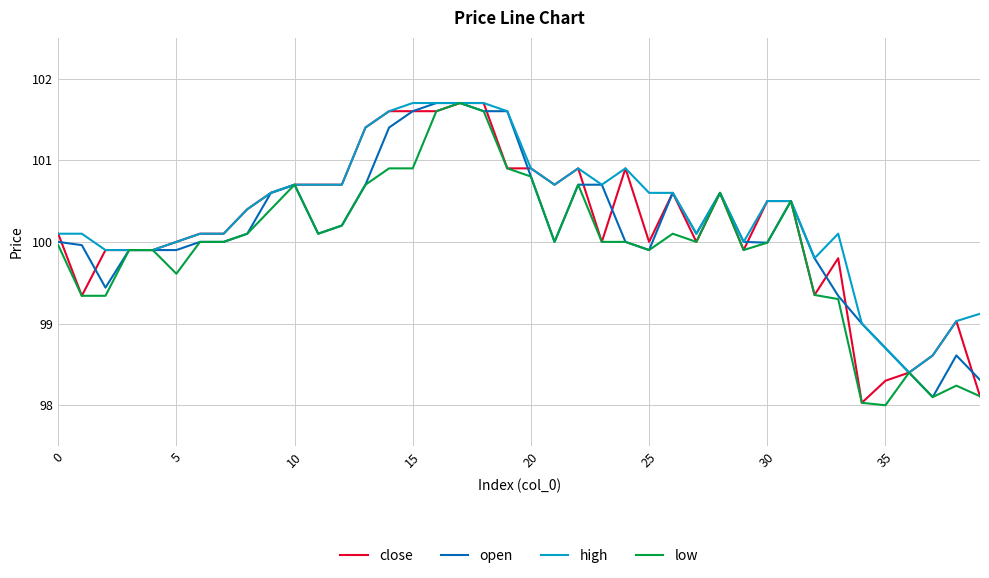

Count the number of categories in the chart.

40